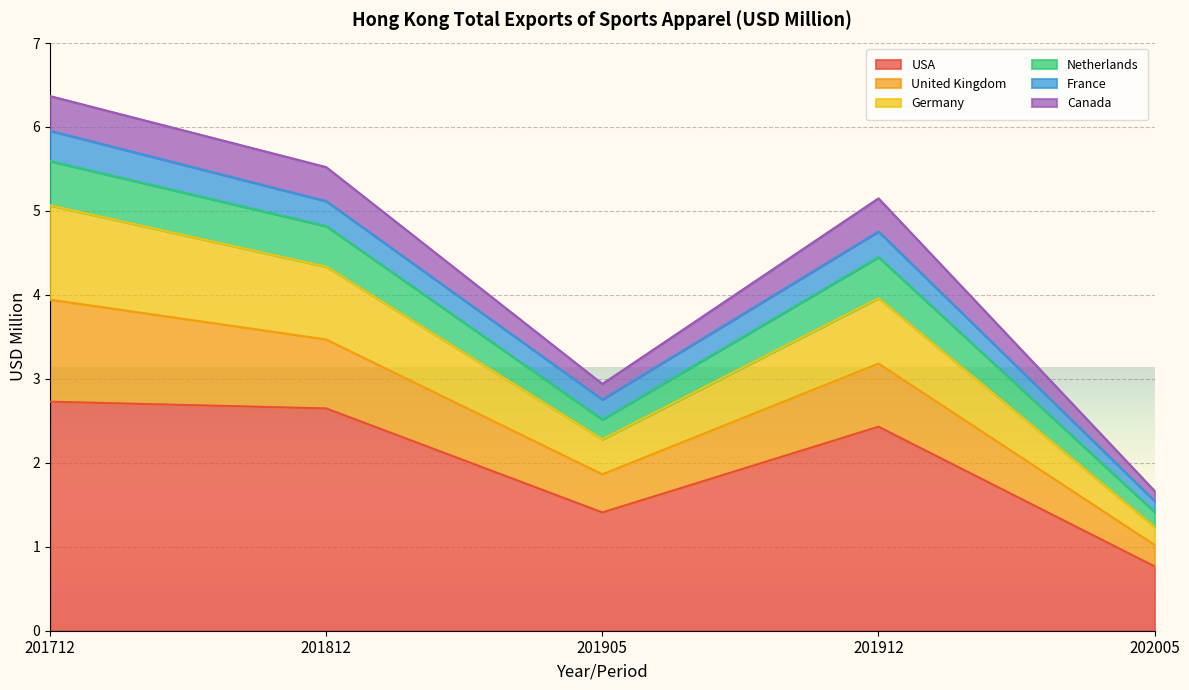

How many values in the Germany series exceed 3?

3